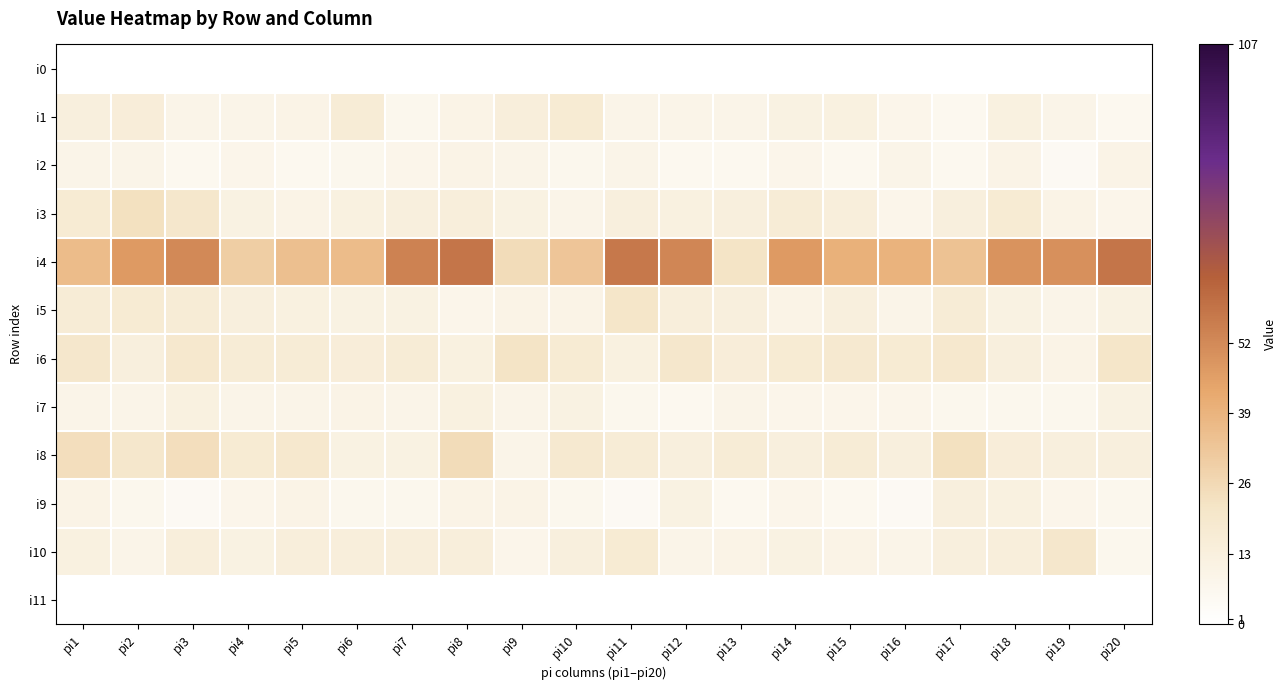

Count the number of data series in this chart.

12